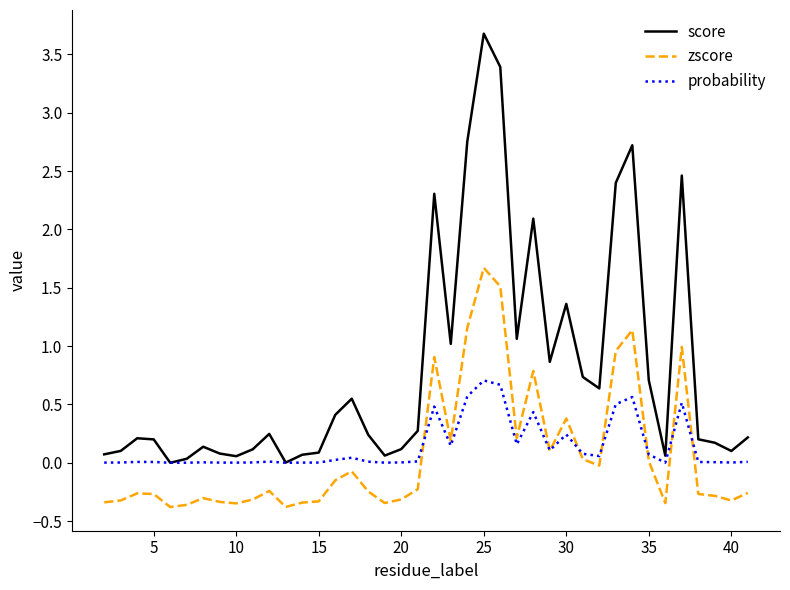

What are all the series names shown in the legend?

score, zscore, probability